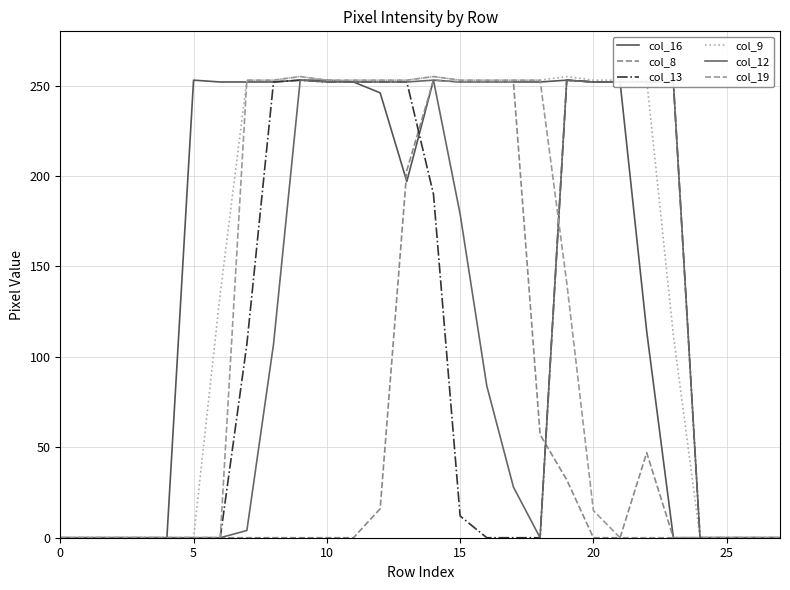

What is the difference between the maximum and minimum values in the col_16 series?

253